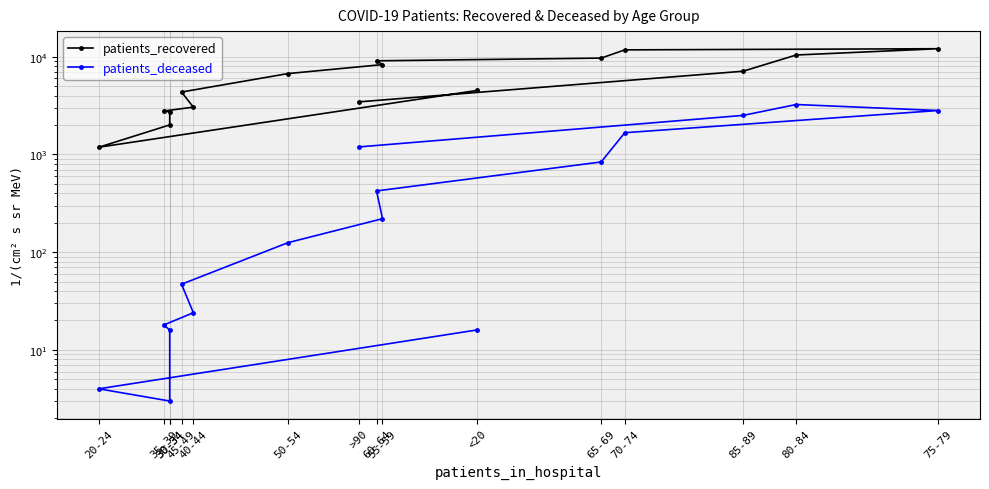

Which series changed the most between 20-24 and 80-84?

patients_recovered